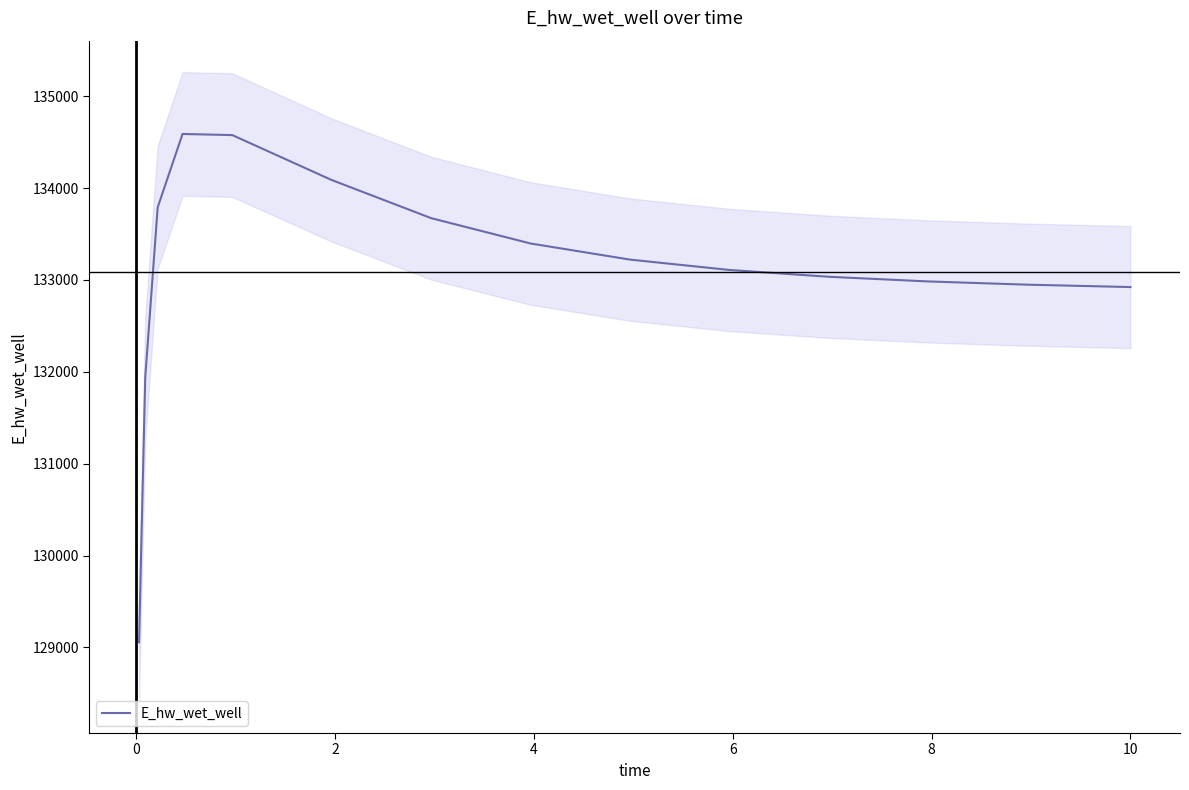

The chart shows a value of 211275.8 at 0. True or false?

False